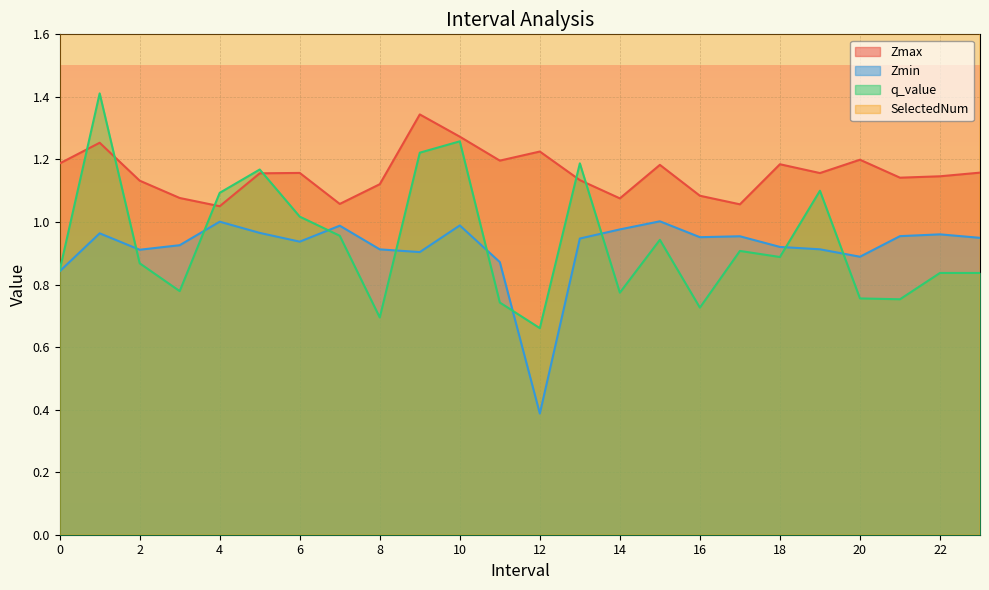

Reading left to right, what are all the values shown in this chart?

Zmax: 1.2	1.3	1.1	1.1	1.1	1.2	1.2	1.1	1.1	1.3	1.3	1.2	1.2	1.1	1.1	1.2	1.1	1.1	1.2	1.2	1.2	1.1	1.1	1.2
Zmin: 0.8	1.0	0.9	0.9	1.0	1.0	0.9	1.0	0.9	0.9	1.0	0.9	0.4	0.9	1.0	1.0	1.0	1.0	0.9	0.9	0.9	1.0	1.0	0.9
q_value: 0.8	1.4	0.9	0.8	1.1	1.2	1.0	1.0	0.7	1.2	1.3	0.7	0.7	1.2	0.8	0.9	0.7	0.9	0.9	1.1	0.8	0.8	0.8	0.8
SelectedNum: 6.0	8.0	3.0	3.0	4.0	4.0	4.0	3.0	4.0	5.0	4.0	7.0	6.0	5.0	6.0	3.0	3.0	3.0	5.0	7.0	3.0	6.0	2.0	2.0